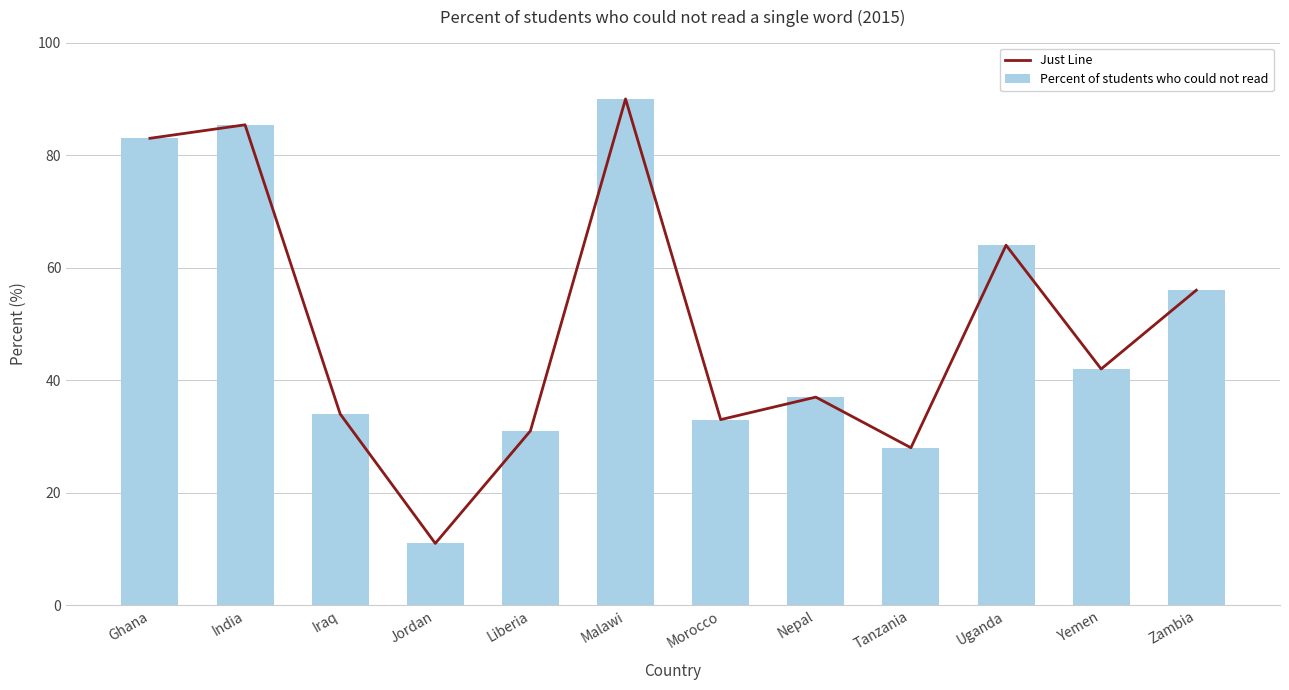

Count the number of data series in this chart.

2